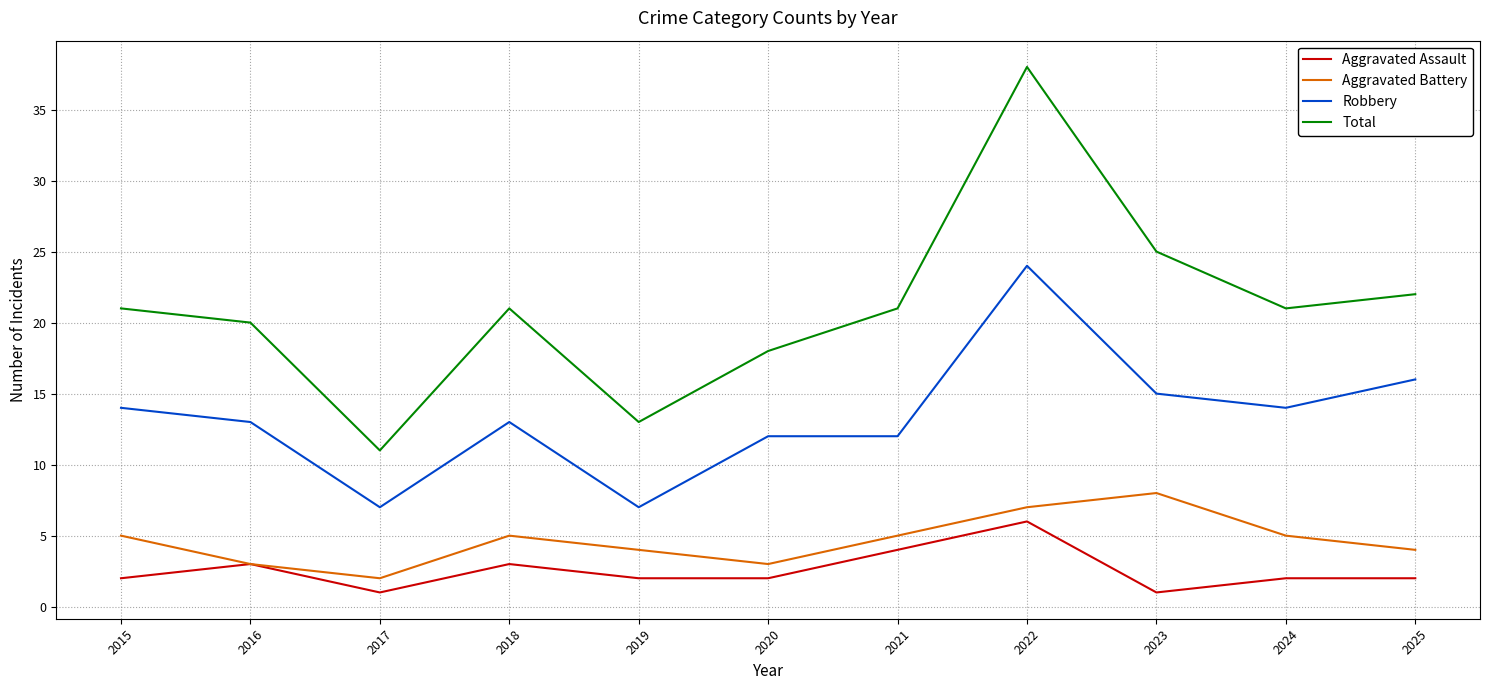

What is the sum of the Aggravated Assault values at 2019 and 2022?

8